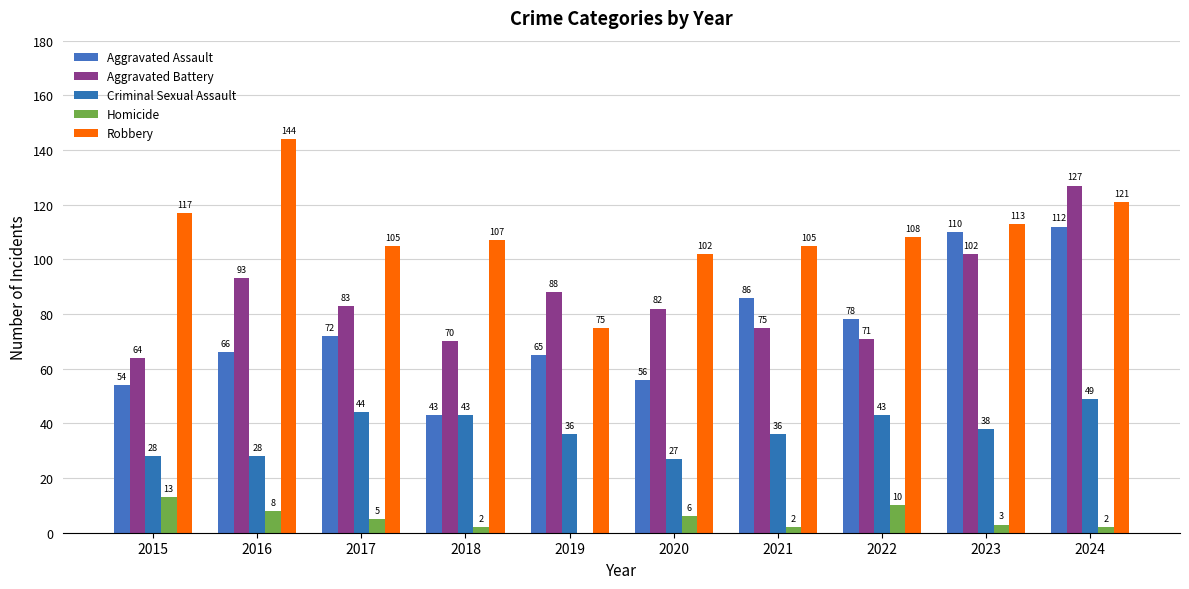

Are the bars horizontal?

No